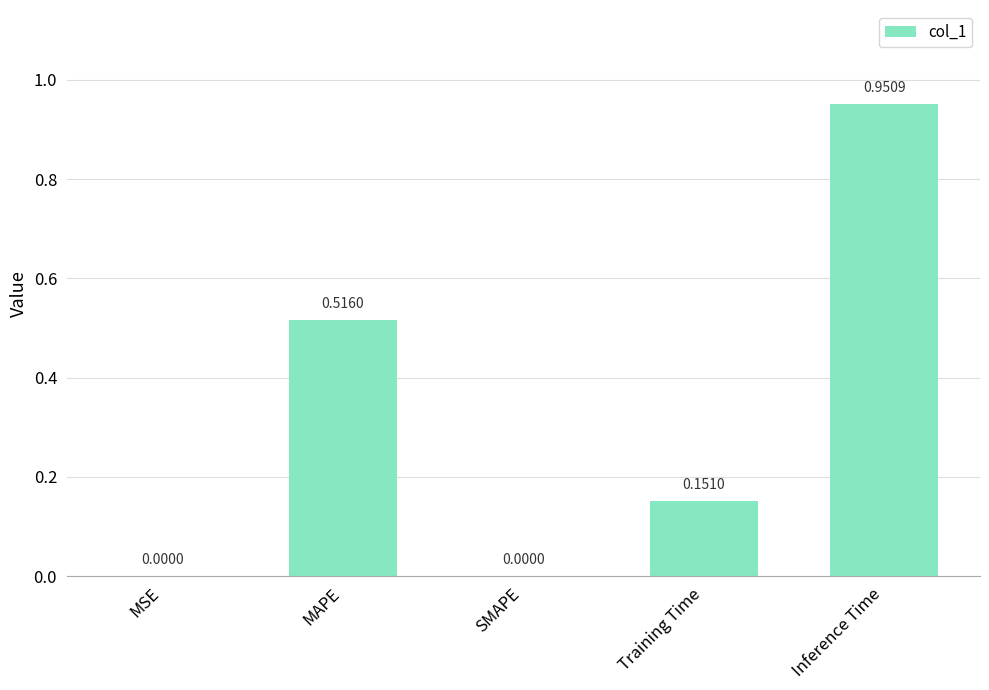

Which label corresponds to the largest value in the chart?

Inference Time